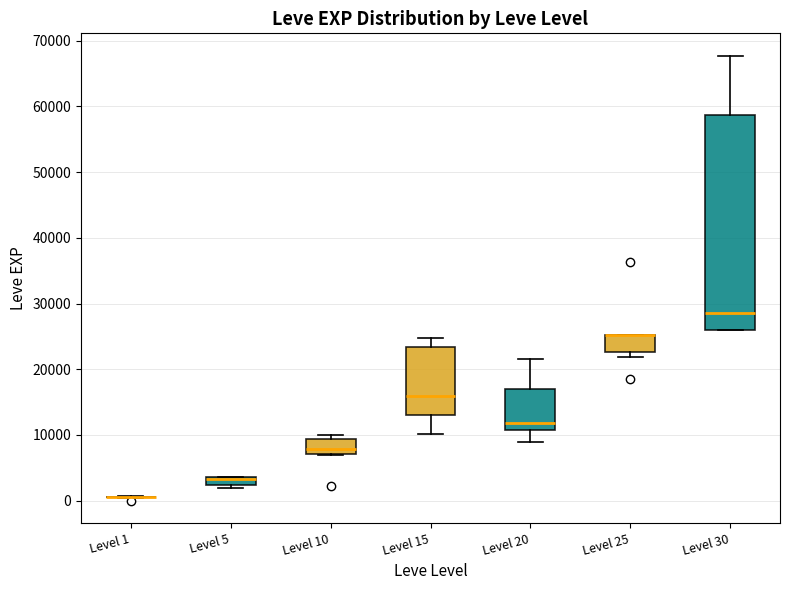

Where is the upper edge of the box for Level 25 on the y-axis? The values are not printed on the chart, so give them approximately, as read against the axis.

25000